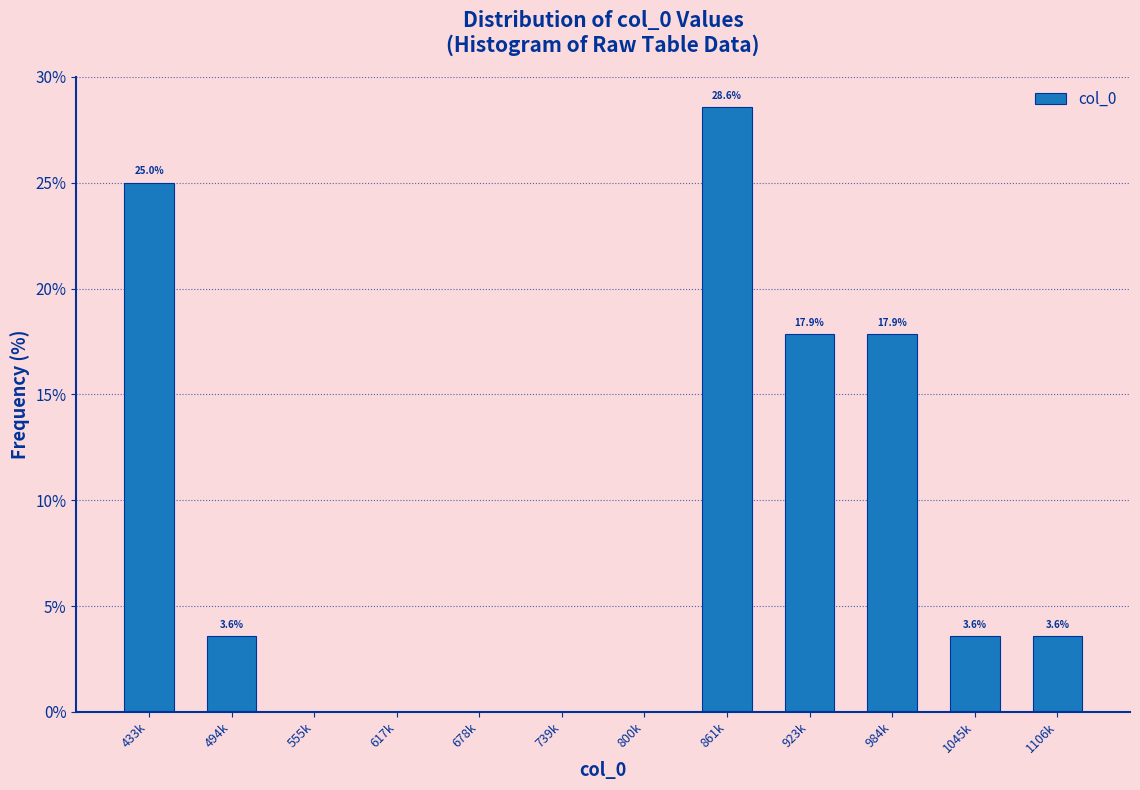

Reading left to right, extract all data points from this chart.

433k=25.0	494k=3.6	555k=0.0	617k=0.0	678k=0.0	739k=0.0	800k=0.0	861k=28.6	923k=17.9	984k=17.9	1045k=3.6	1106k=3.6